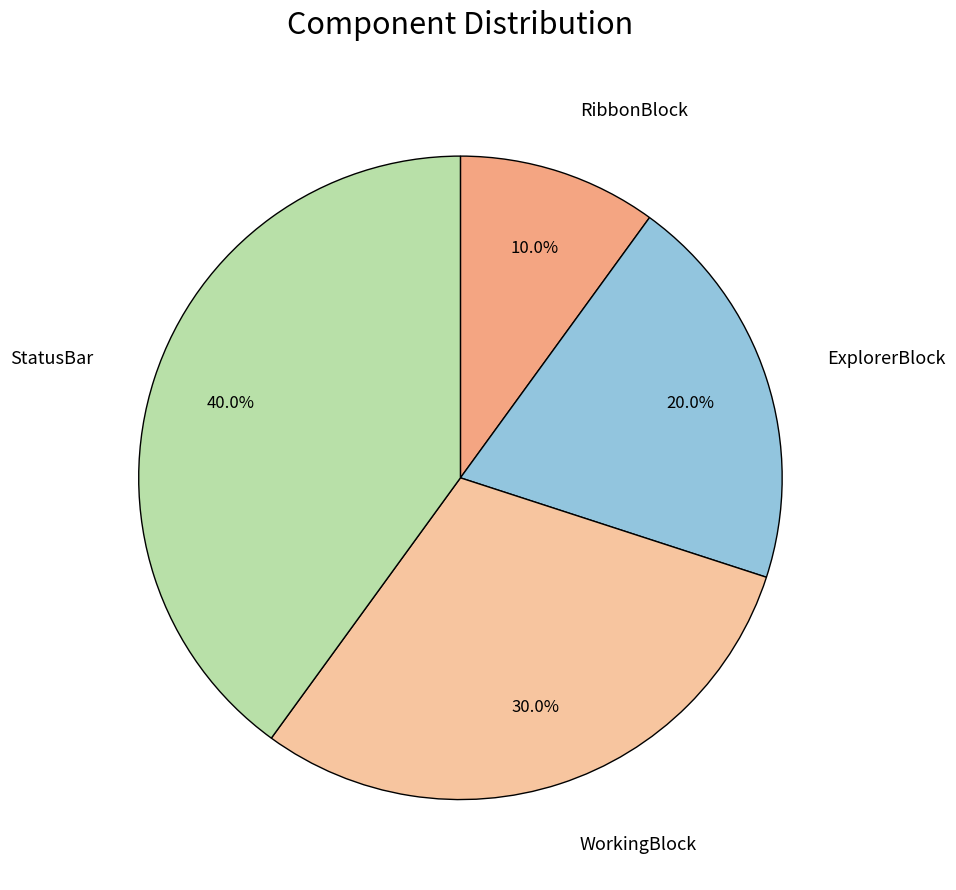

To the nearest percent, what is the average slice percentage?

25%